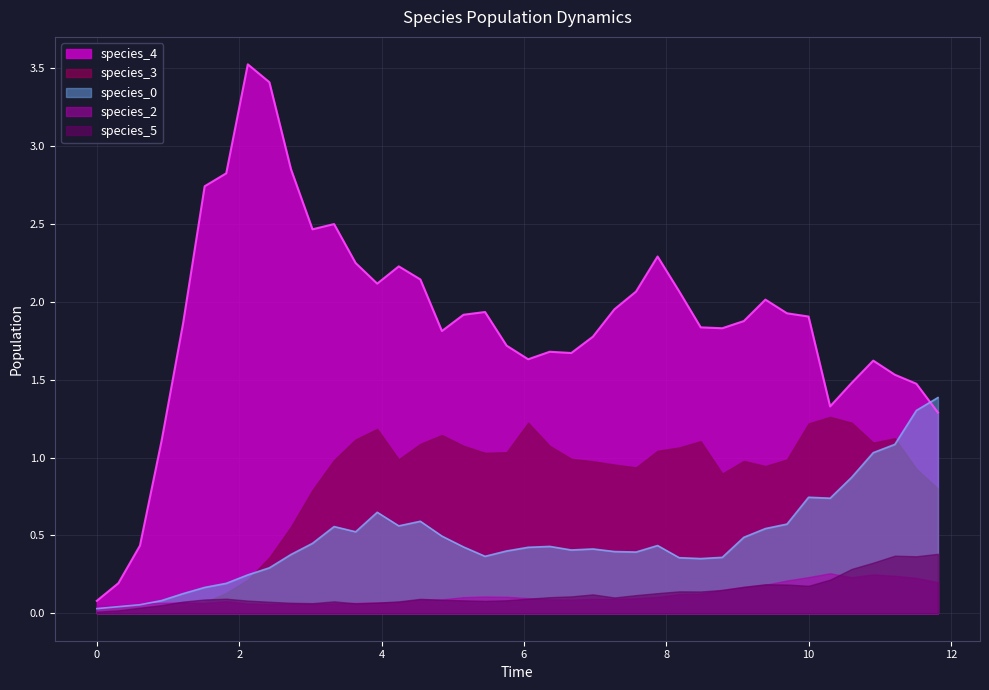

Is it true that species_4 equals 1.0 at 26?

False